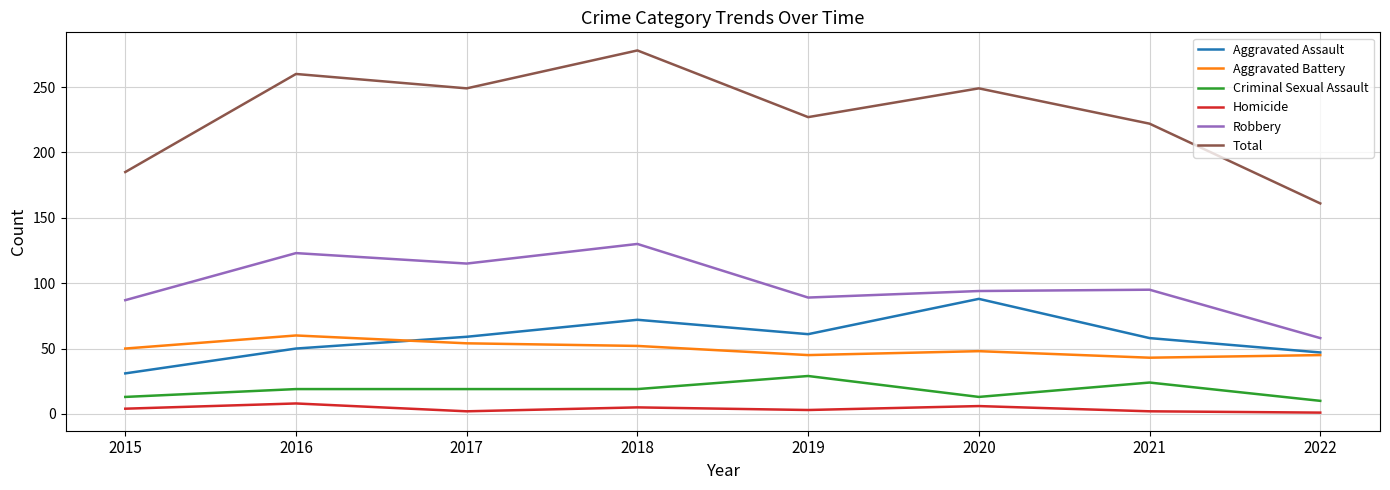

True or false: Aggravated Battery has a value of 29 at 2022.

False